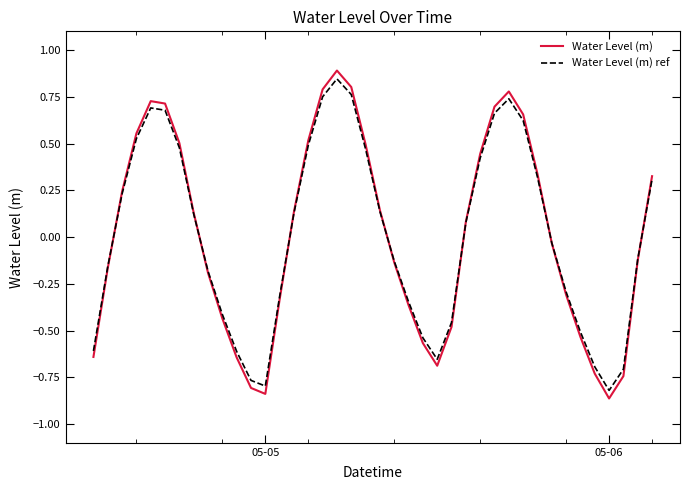

What is the difference between the second highest and second lowest values in the Water Level (m) series?

1.6